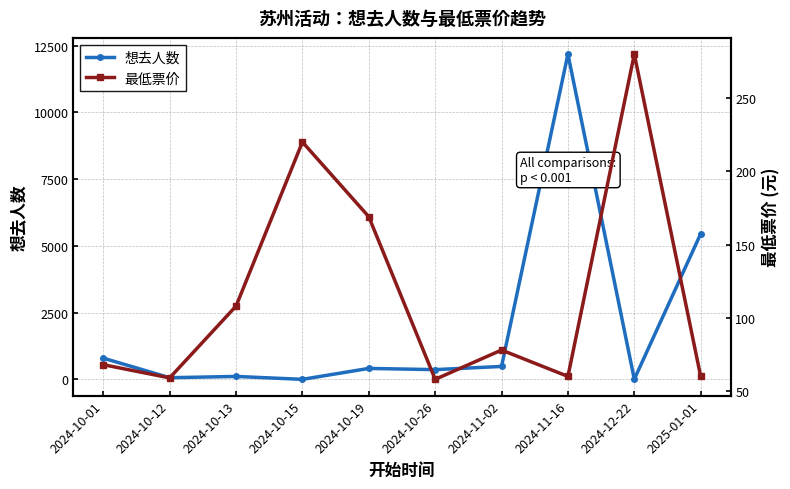

At which category does 最低票价 reach its first local valley?

2024-10-12